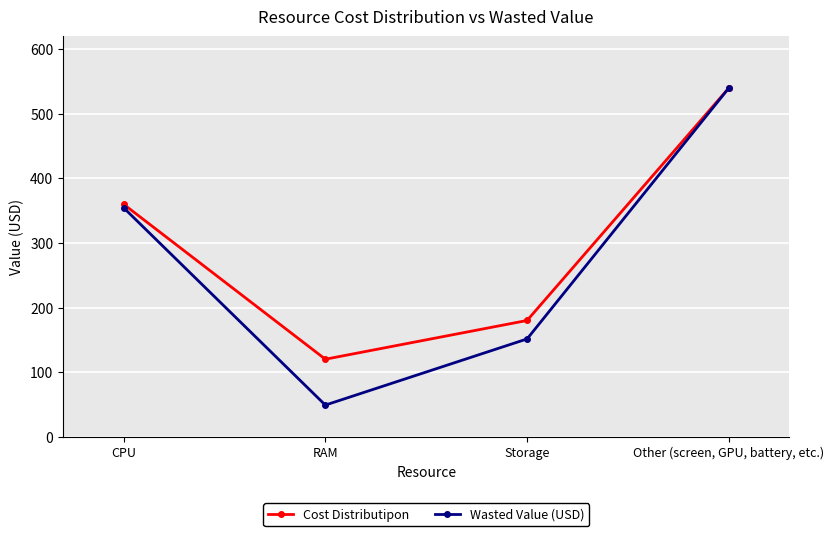

Is it true that Cost Distributipon equals 205.8 at CPU?

False